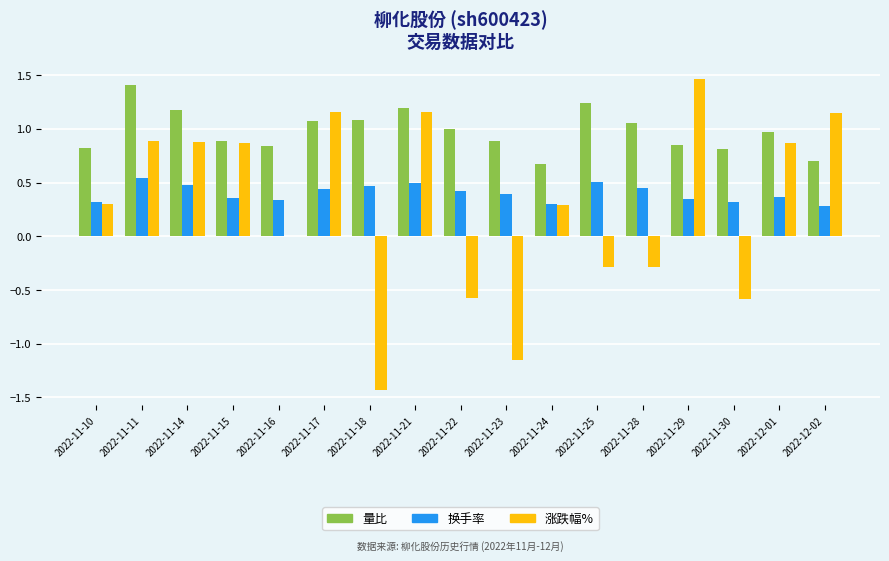

What is the highest value of the 量比 series?

1.4